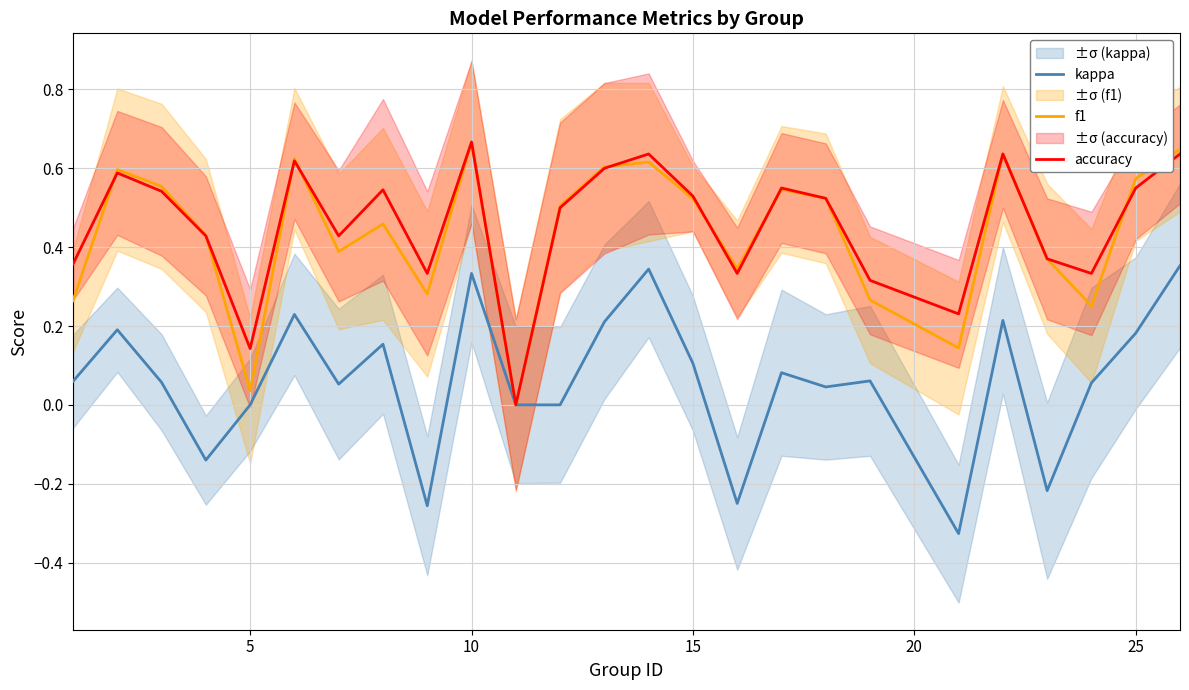

What are all the series names shown in the legend?

kappa, f1, accuracy